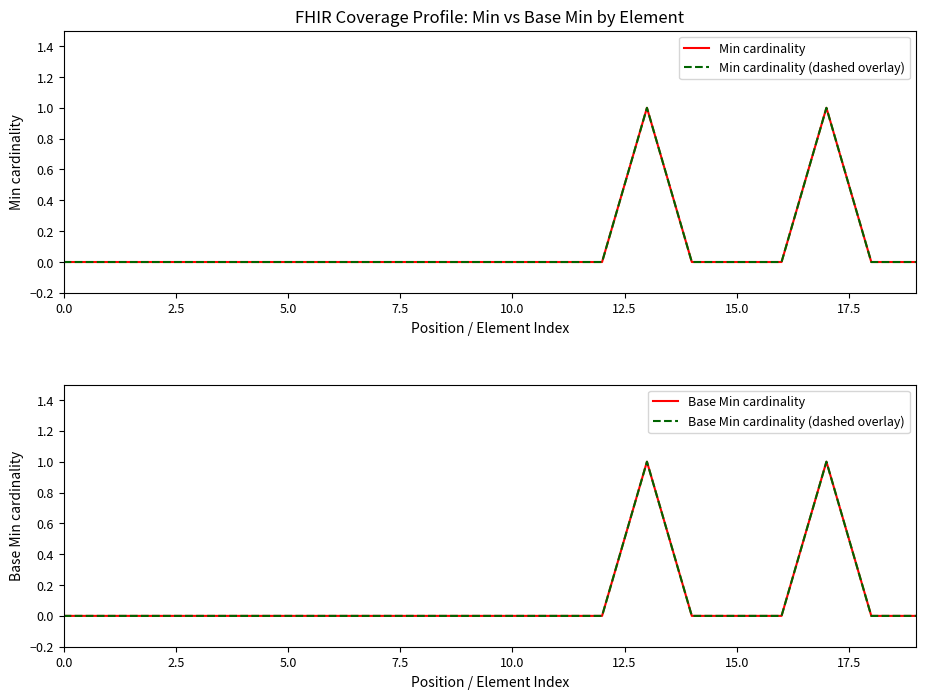

Is the value of Base Min cardinality at 12.5 greater than the value of Min cardinality (dashed overlay) at 10.0?

No